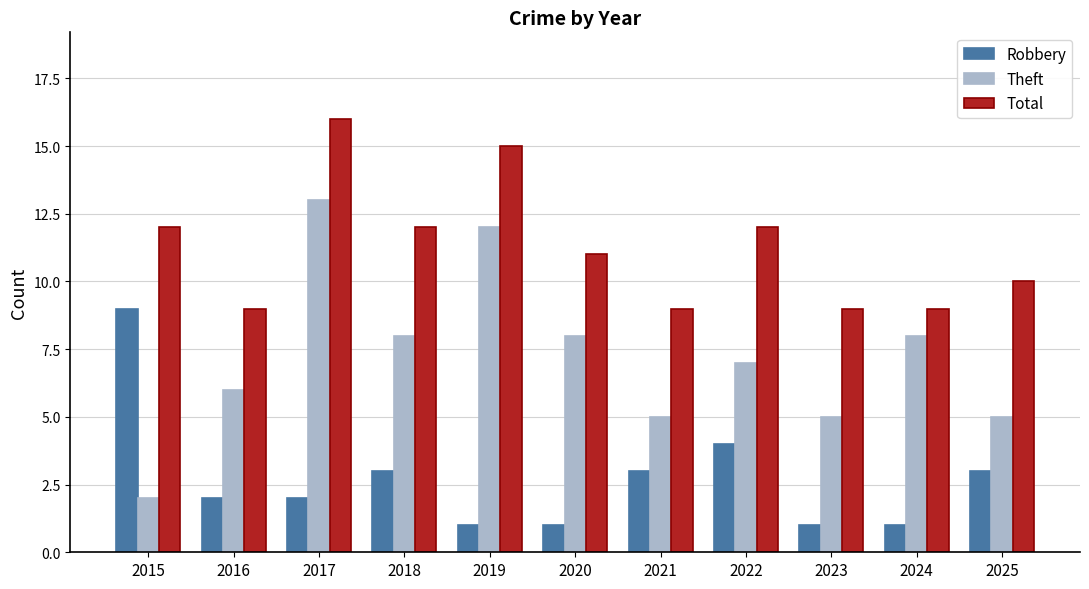

Rank the series by their maximum value, from lowest to highest.

Robbery, Theft, Total